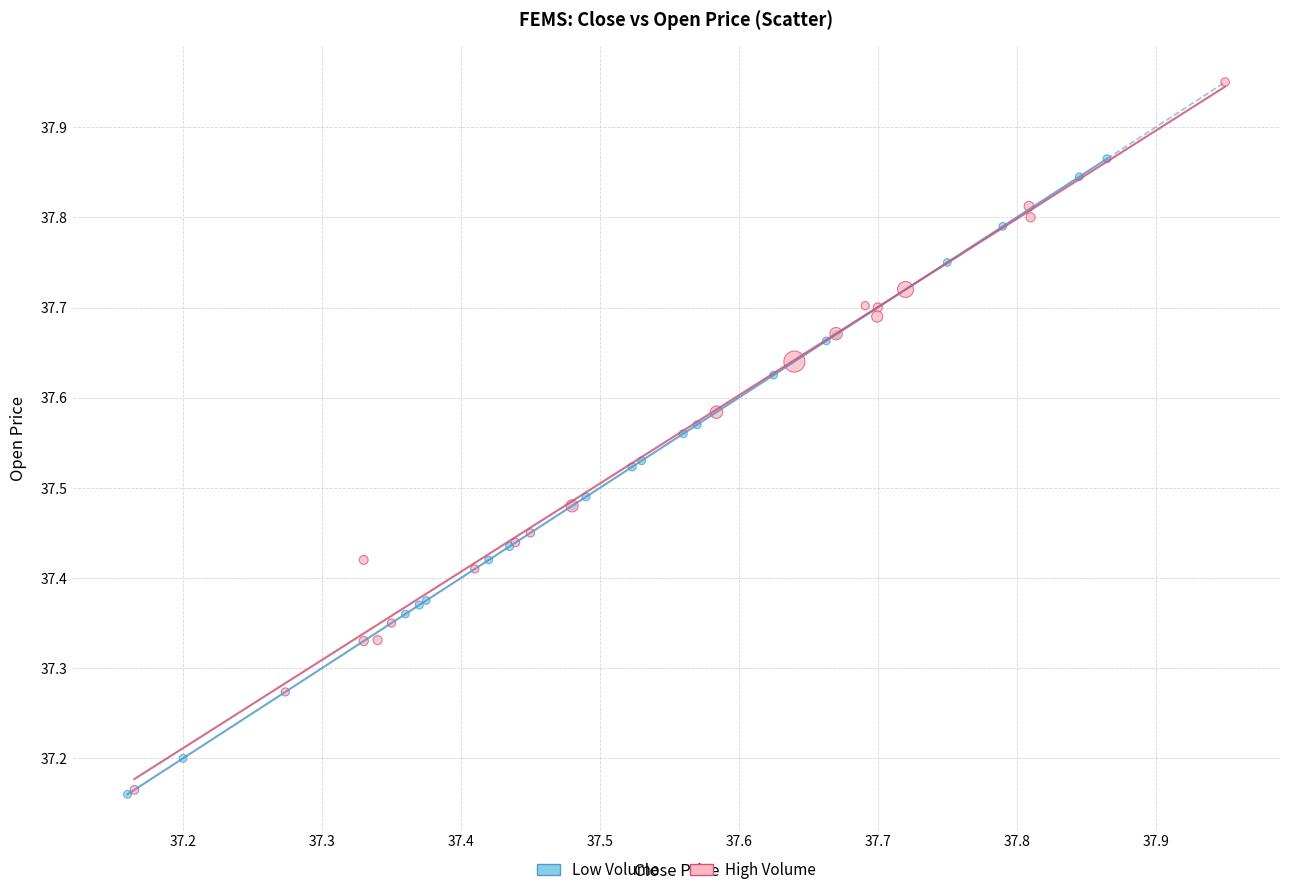

Which series contains the highest Y value?

High Volume